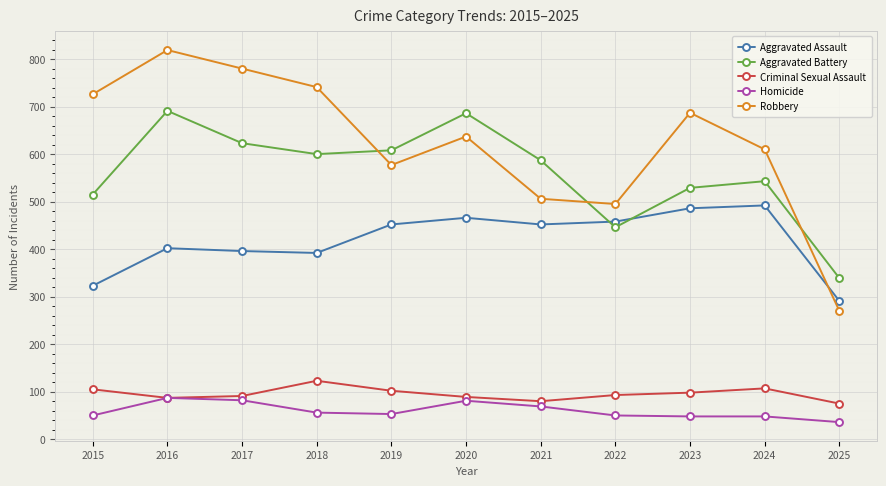

The Homicide series shows 11 at 2023. True or false?

False